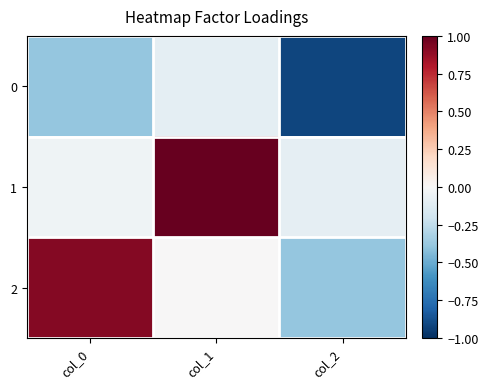

Rank the series by their maximum value, from lowest to highest.

0, 2, 1